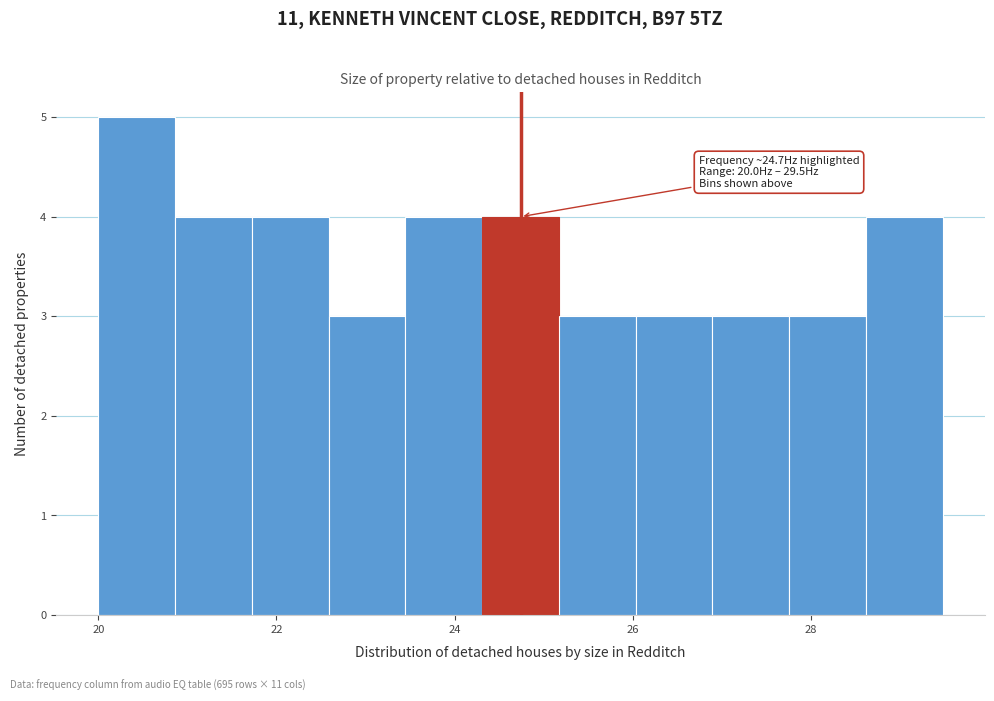

Over which range of the x-axis is the bar tallest?

20.0 to 20.8